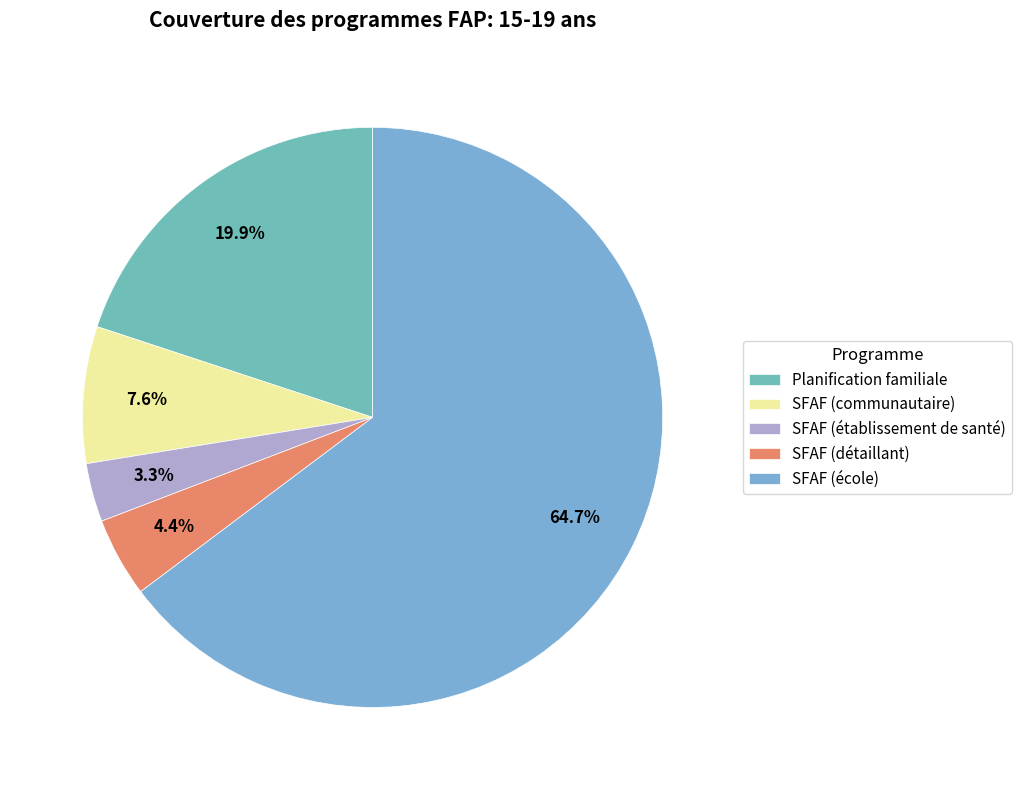

What percentage do SFAF (détaillant) and SFAF (établissement de santé) together represent?

7.7%